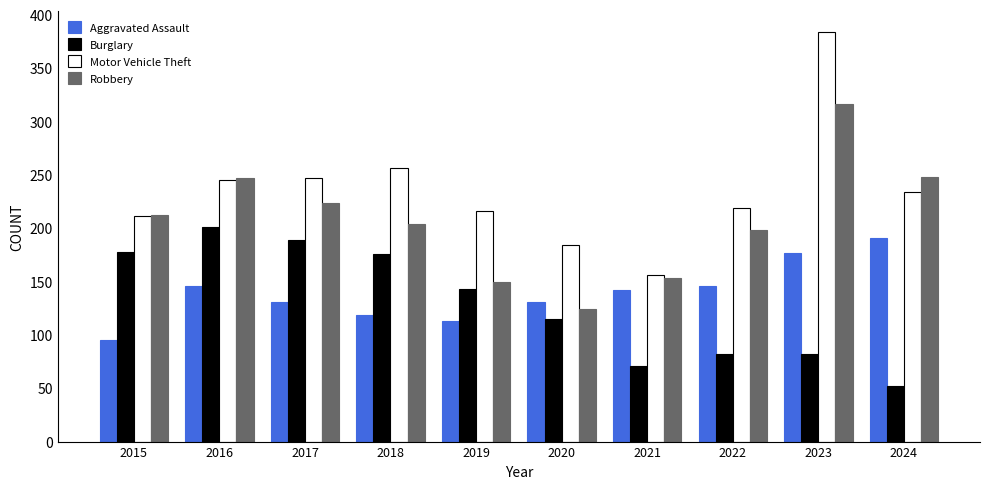

What is the spread (max minus min) of values at 2018?

137